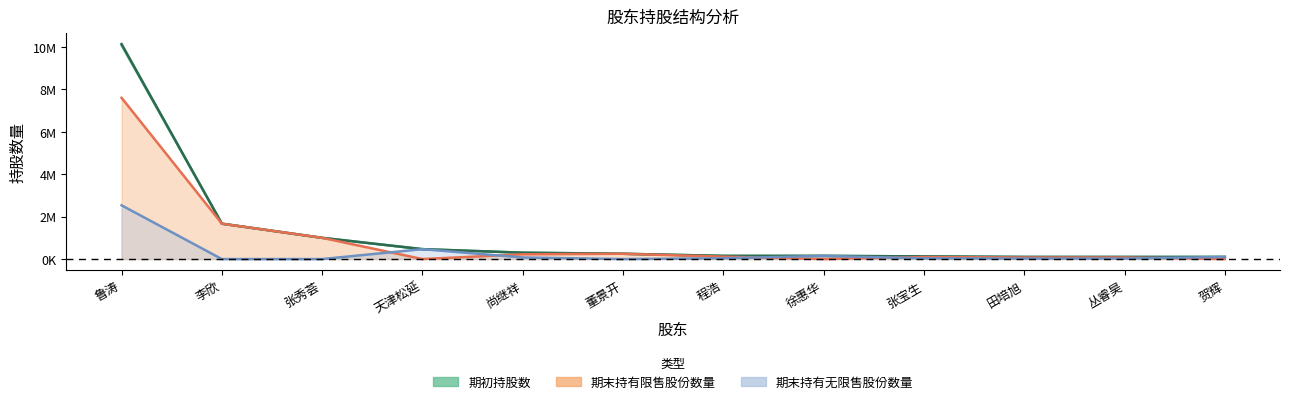

At which category is the sum across all series the highest?

鲁涛